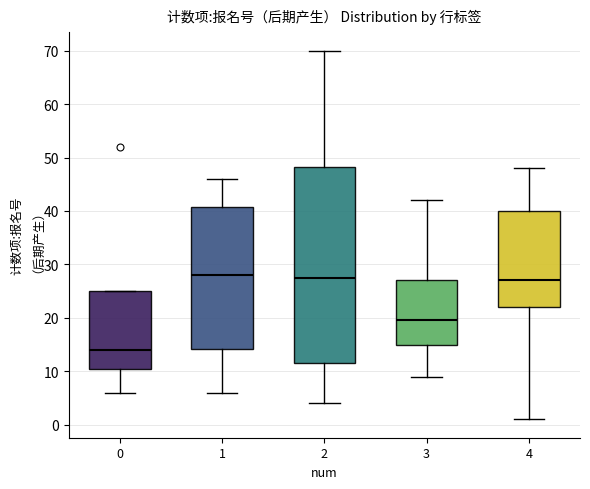

Reading left to right, transcribe this box plot: for each box, give where its median line is, the range the box spans, and where its two whiskers end, as read against the y-axis. The values are not printed on the chart, so give them approximately, as read against the axis.

0: median 14, box 11 to 25, whiskers 6 to 25
1: median 28, box 14 to 41, whiskers 6 to 46
2: median 28, box 12 to 48, whiskers 4 to 70
3: median 20, box 15 to 27, whiskers 9 to 42
4: median 27, box 22 to 40, whiskers 1 to 48